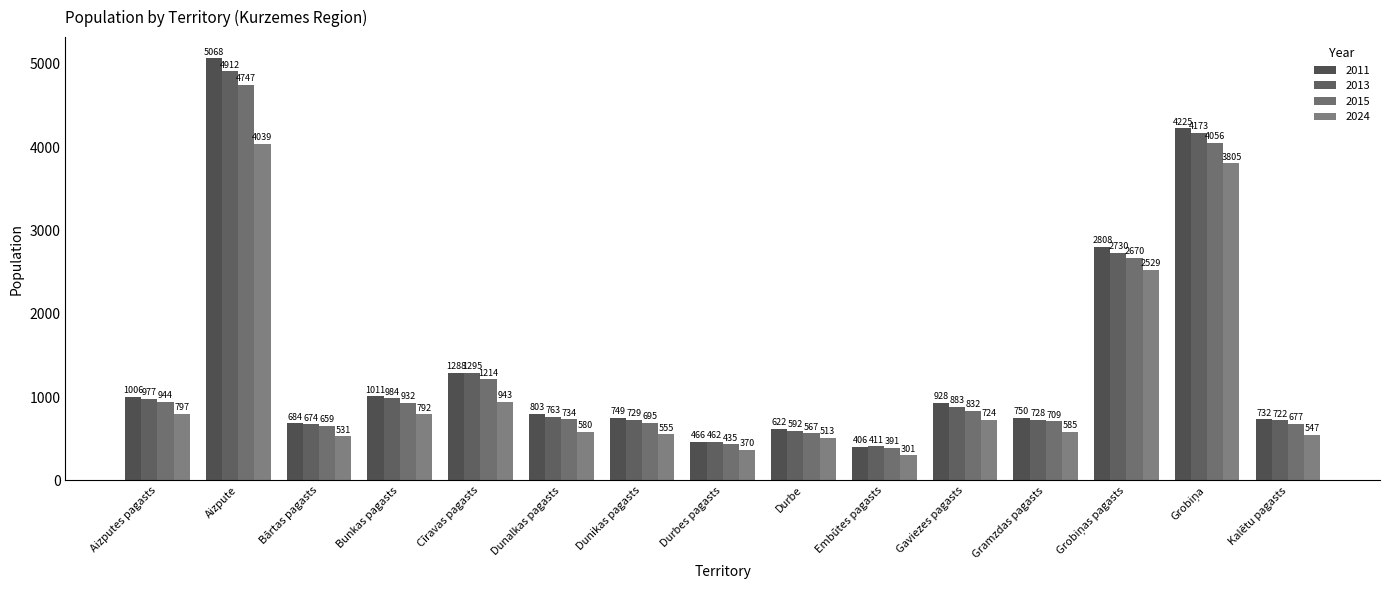

What is the spread (max minus min) of values at Grobiņas pagasts?

279